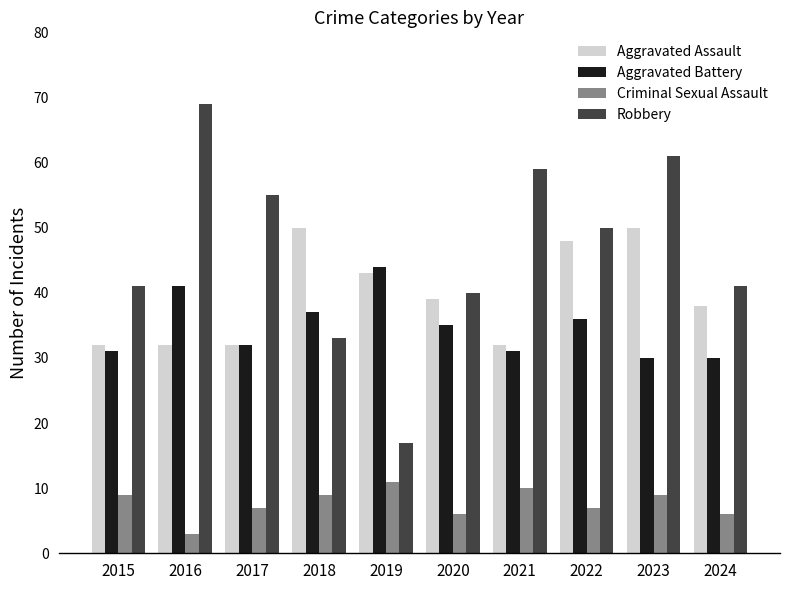

What are all the series names shown in the legend?

Aggravated Assault, Aggravated Battery, Criminal Sexual Assault, Robbery